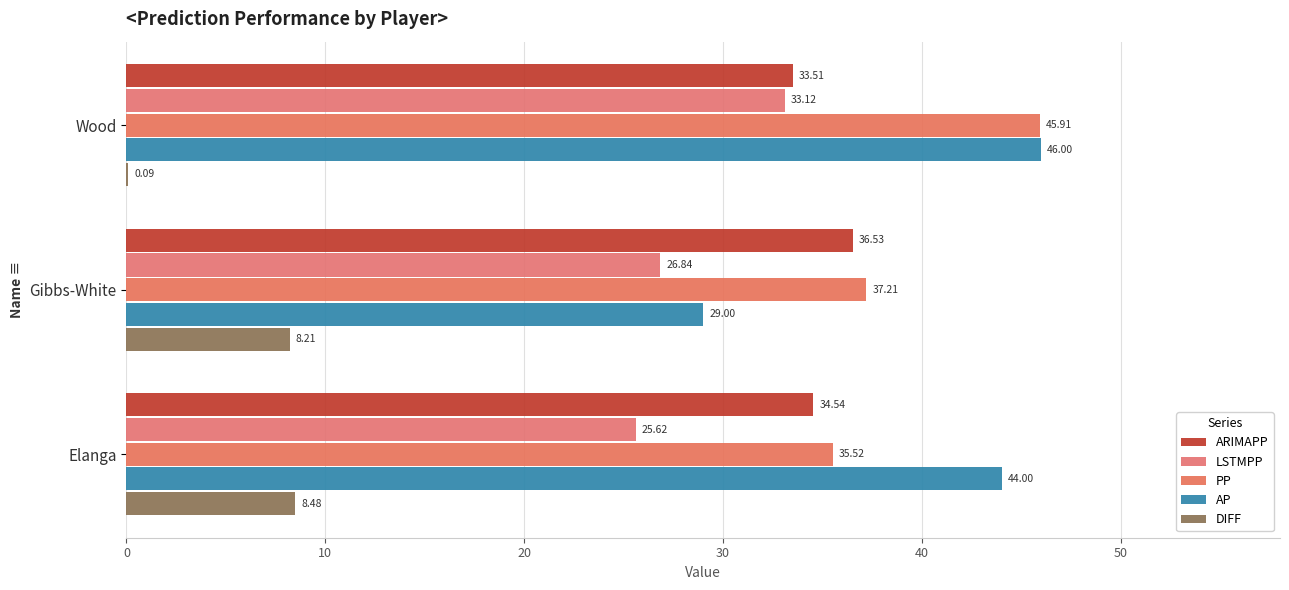

At how many categories does at least one series exceed 24?

3